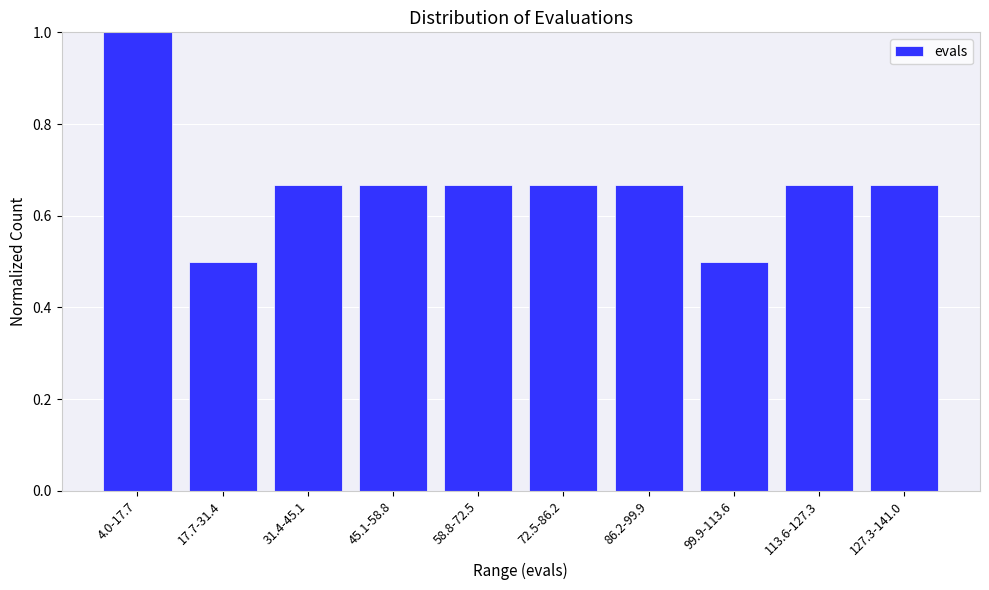

What position from the right is 4.0-17.7?

10